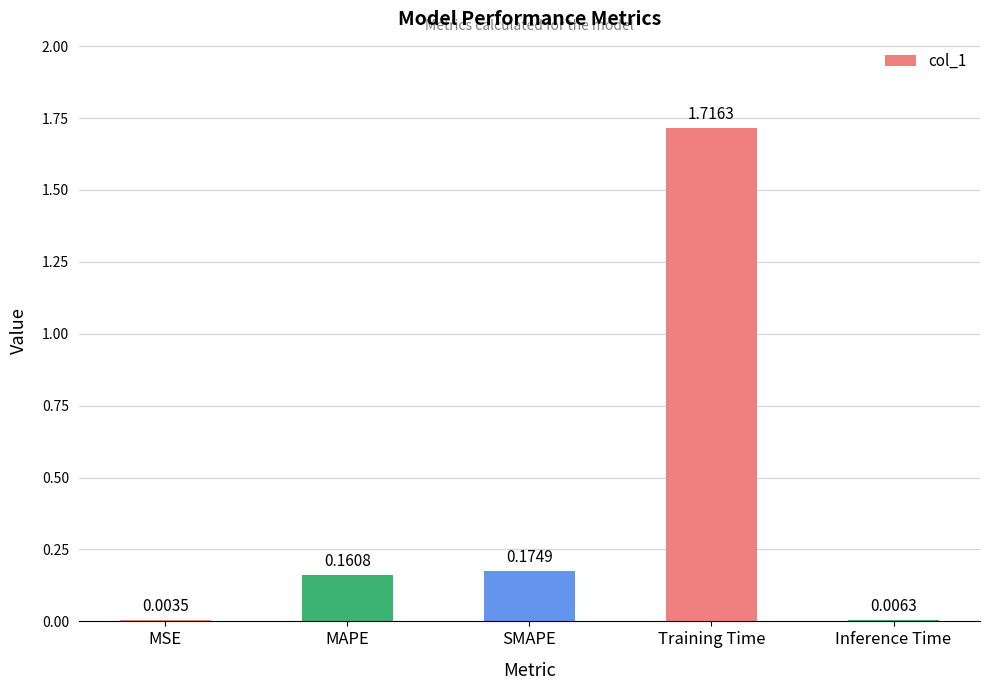

True or false: the data shows 2.4 at Training Time.

False